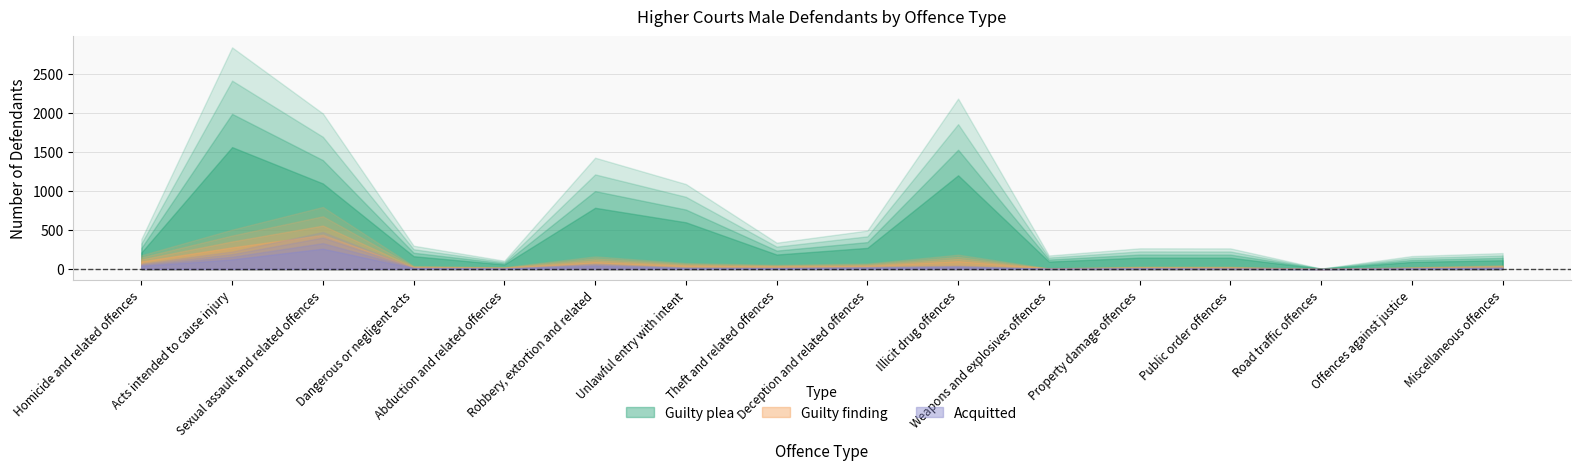

What is the difference between the highest and lowest values at Abduction and related offences?

74